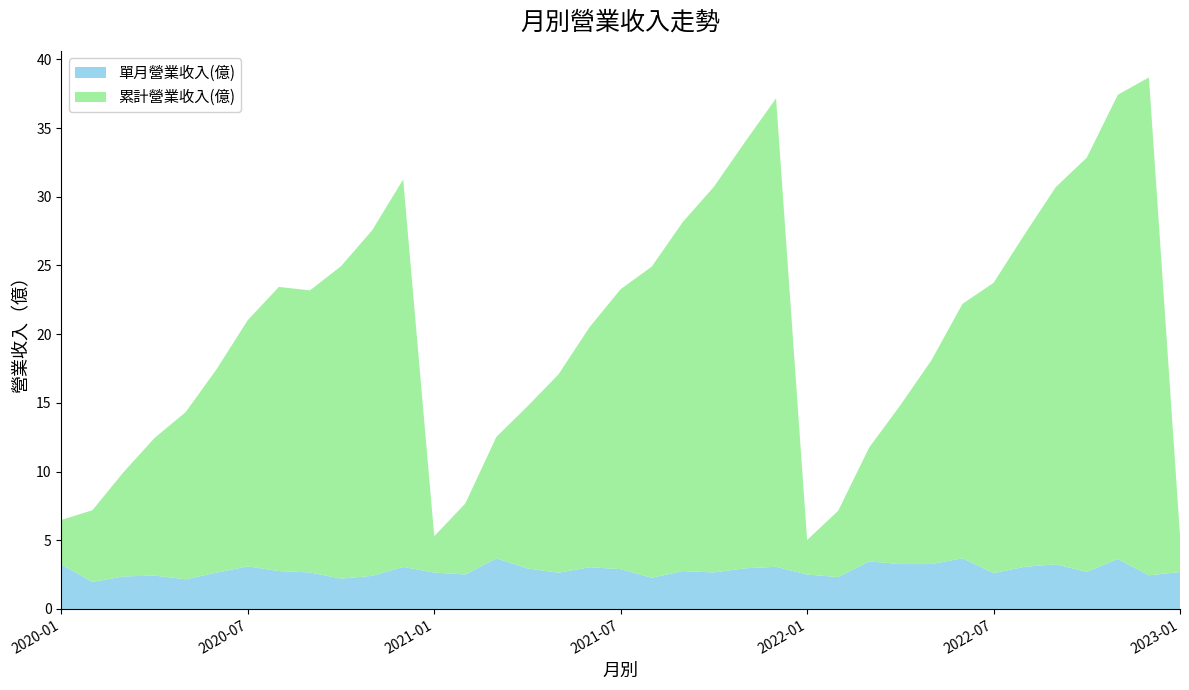

Reading left to right, what are all the values shown in this chart?

單月營業收入(億): 3.2	2.0	2.4	2.4	2.2	2.6	3.1	2.8	2.7	2.2	2.4	3.1	2.6	2.5	3.7	3.0	2.6	3.0	2.9	2.3	2.8	2.7	3.0	3.1	2.5	2.3	3.5	3.3	3.3	3.7	2.6	3.1	3.2	2.7	3.6	2.5	2.7
累計營業收入(億): 3.2	5.2	7.6	10.0	12.2	14.8	17.9	20.7	20.5	22.7	25.1	28.2	2.6	5.2	8.8	11.8	14.4	17.5	20.4	22.6	25.4	28.1	31.0	34.1	2.5	4.8	8.3	11.6	14.8	18.5	21.1	24.2	27.4	30.1	33.8	36.2	2.7